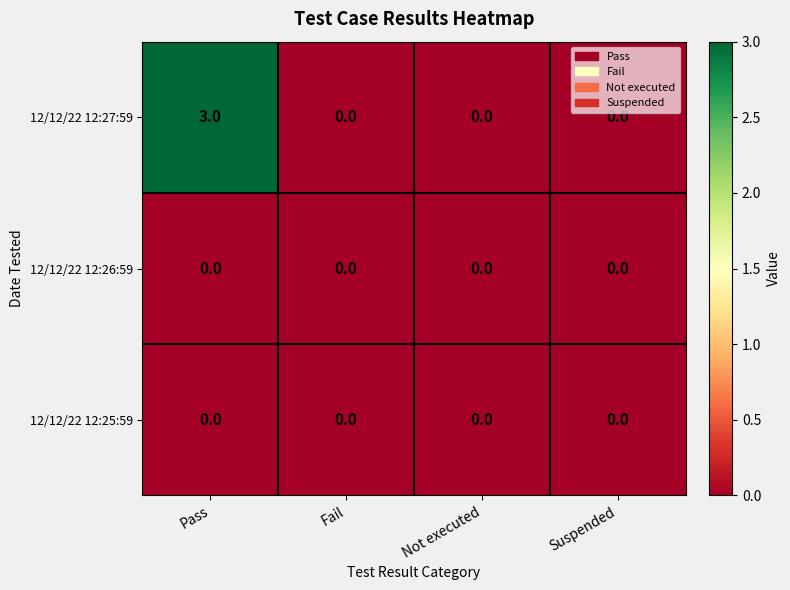

Is it true that 12/12/22 12:27:59 equals 0 at Suspended?

True